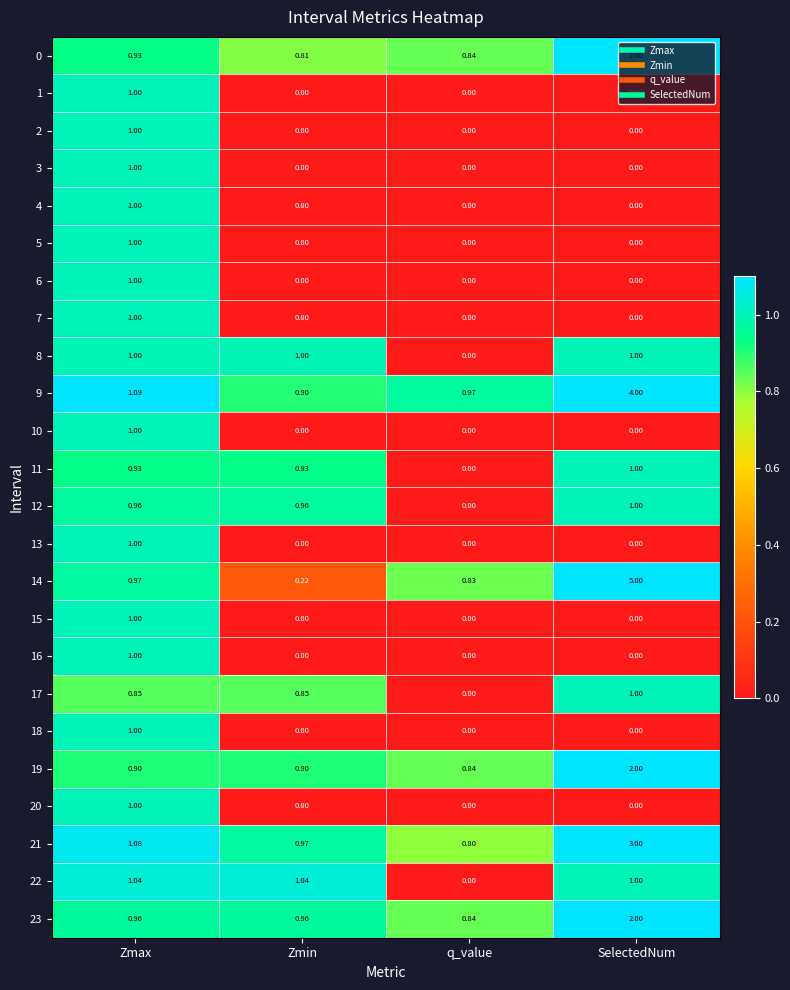

At which category is the sum across all series the highest?

Zmax